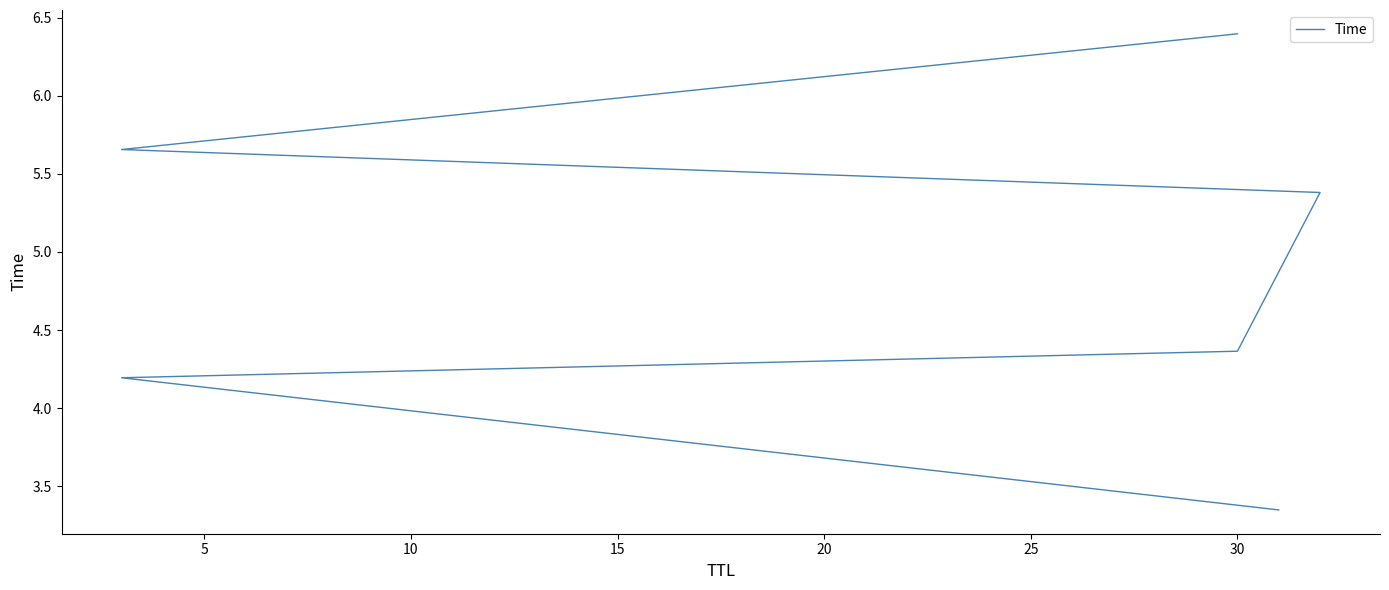

How many data points does each series have?

6